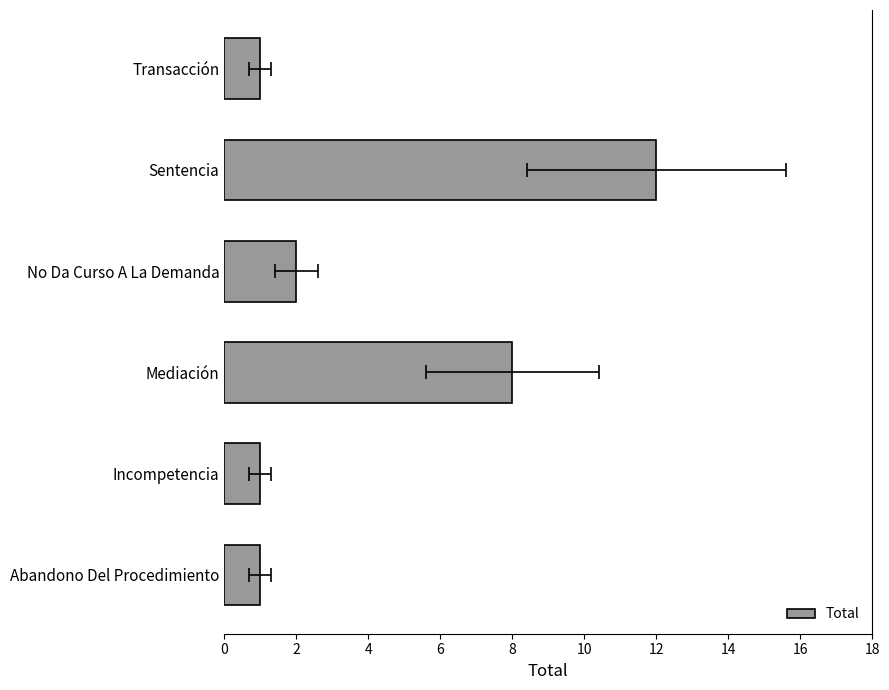

What is the sum of all values?

25